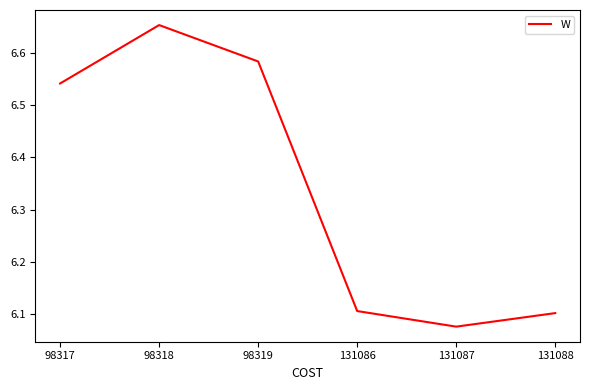

Which label corresponds to the smallest value in the chart?

131087